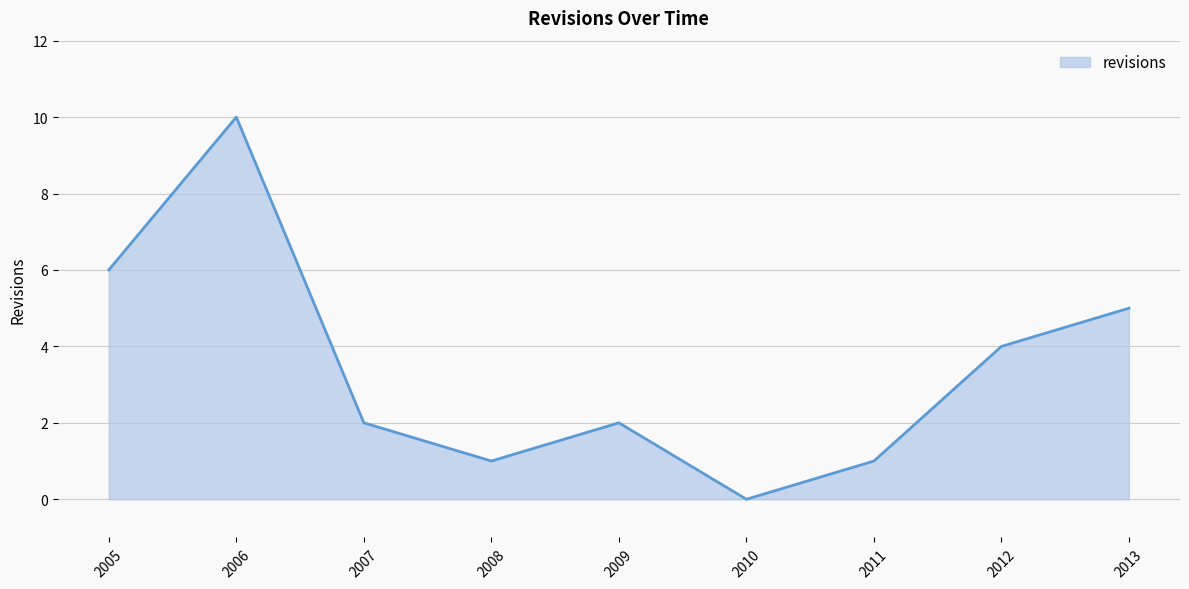

What is the difference between the maximum and minimum values?

10